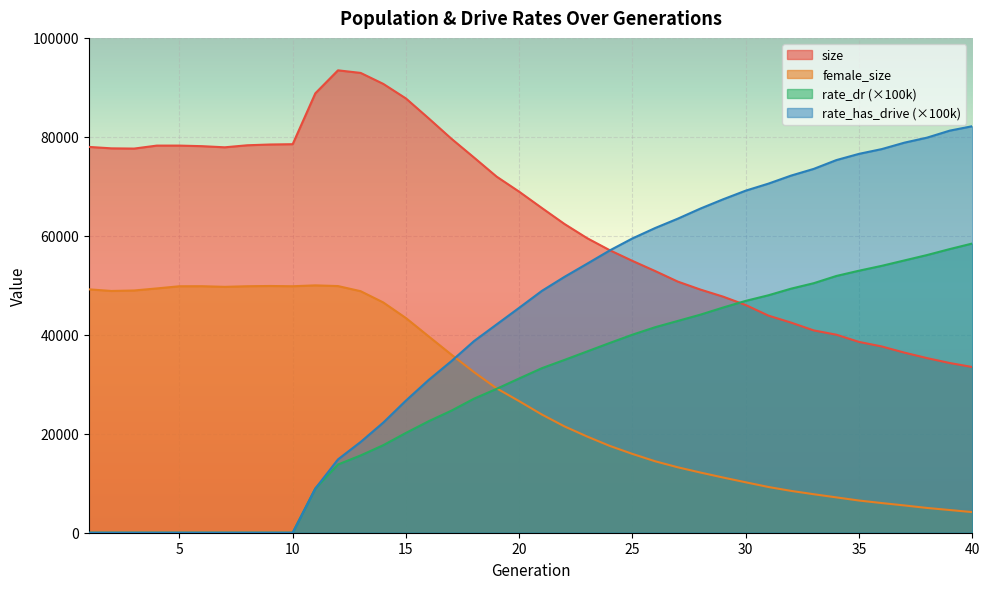

List the labels in order of rate_has_drive value, largest first.

40, 39, 38, 37, 36, 35, 34, 33, 32, 31, 30, 29, 28, 27, 26, 25, 24, 23, 22, 21, 20, 19, 18, 17, 16, 15, 14, 13, 12, 11, 1, 2, 3, 4, 5, 6, 7, 8, 9, 10